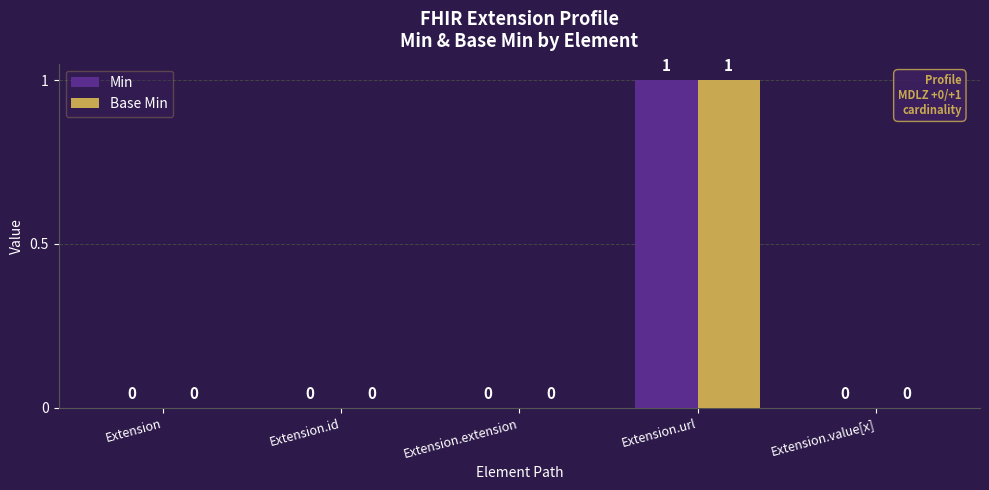

How many Min values are between 0 and 1?

5